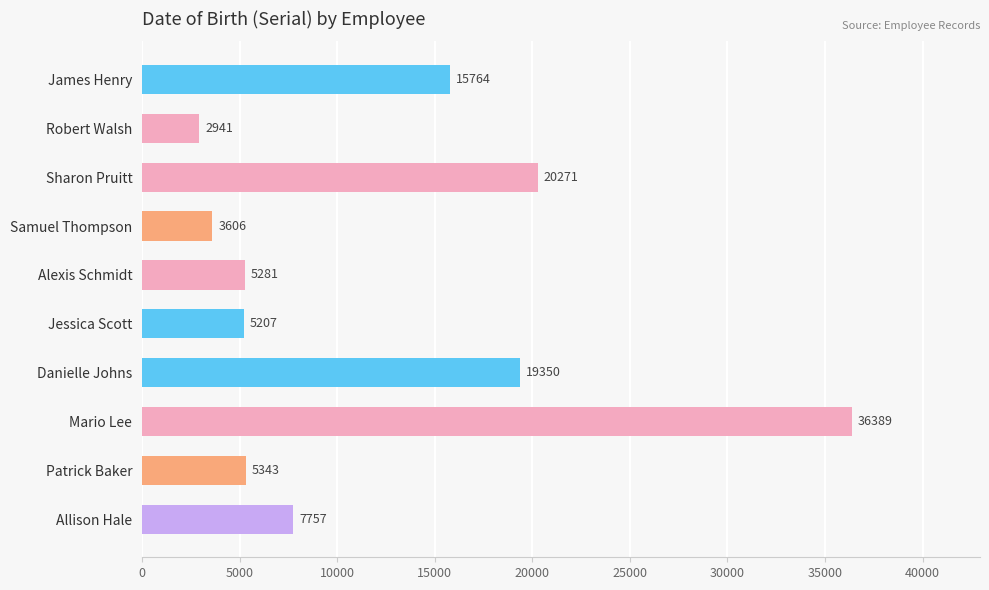

Where is the data nearest to the value 19665?

Danielle Johns